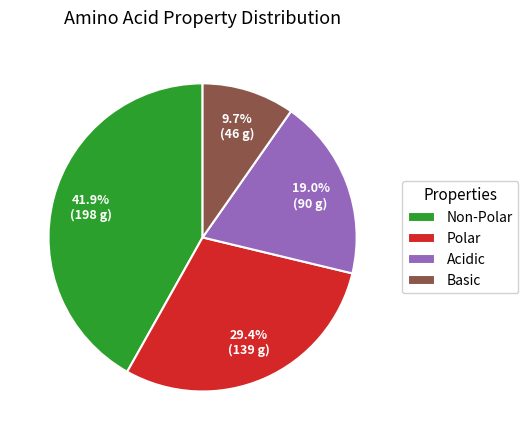

Does any single category account for the majority?

No